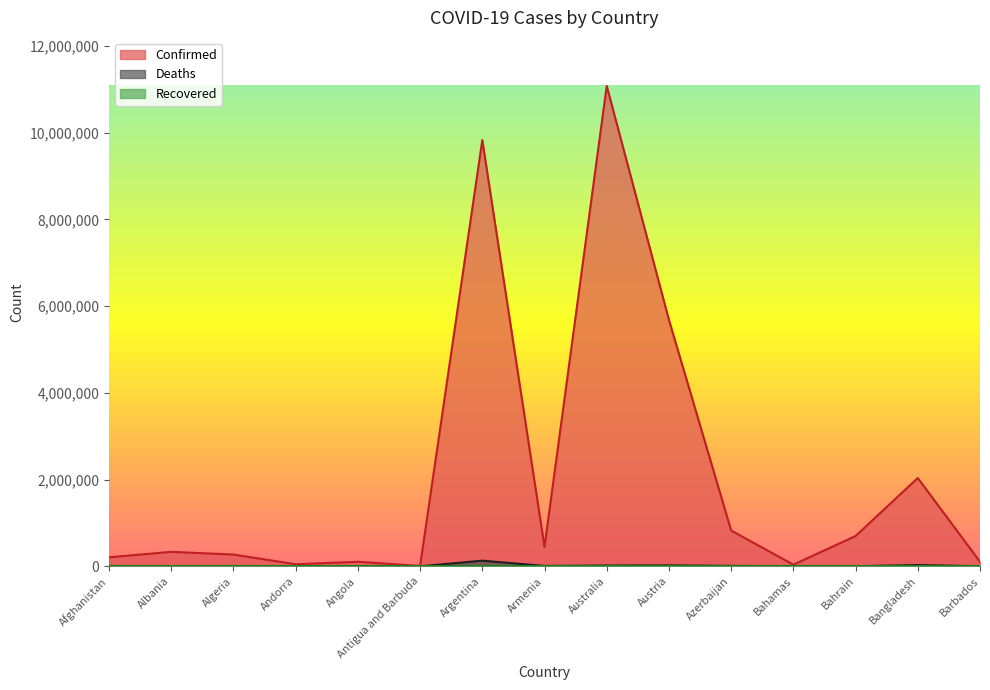

What is the difference between the maximum and minimum values in the Confirmed series?

11069690